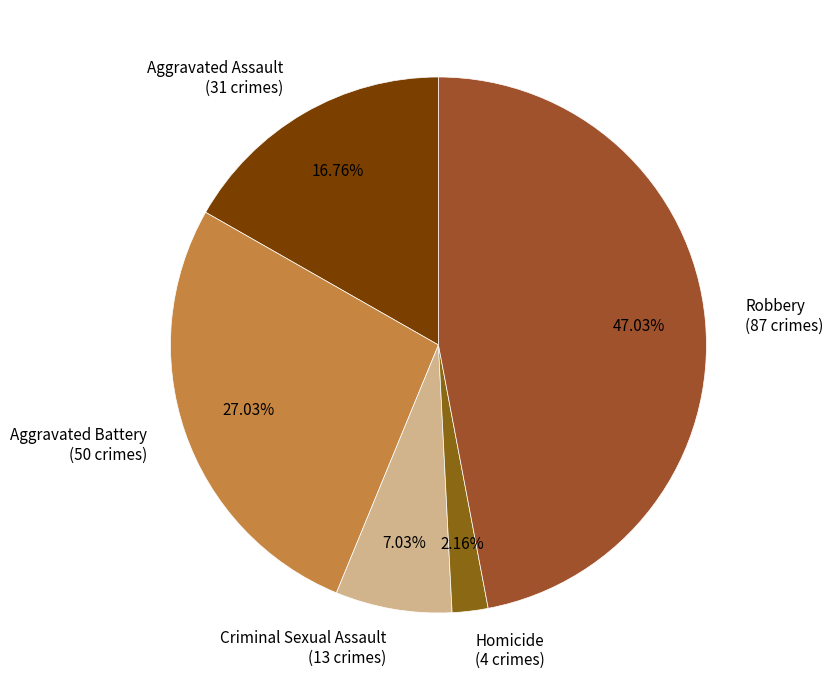

What is the smallest slice in the pie chart?

Homicide